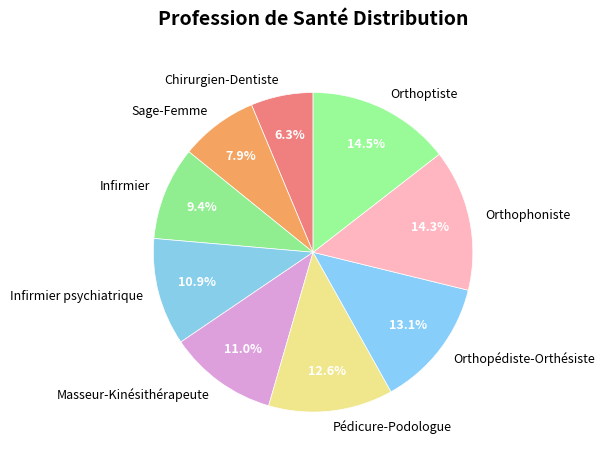

To the nearest percent, what is the combined percentage of Infirmier psychiatrique and Orthoptiste?

25%